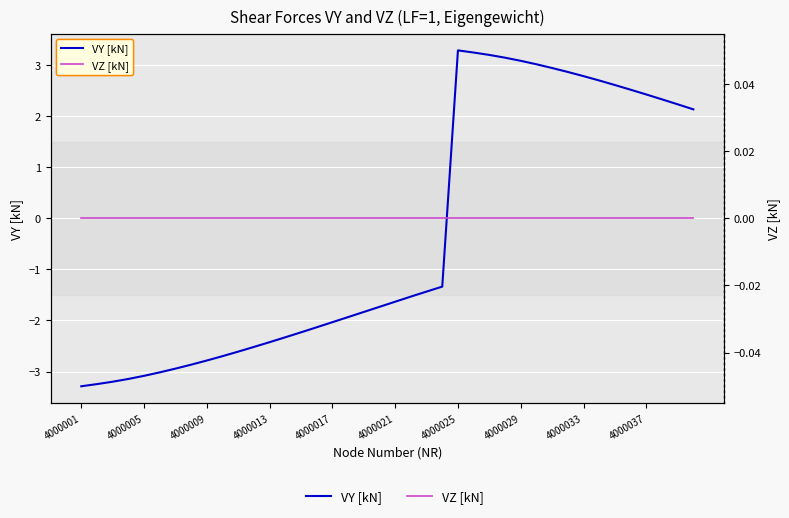

Where do VZ [kN] and VY [kN] first cross each other?

23 and 24